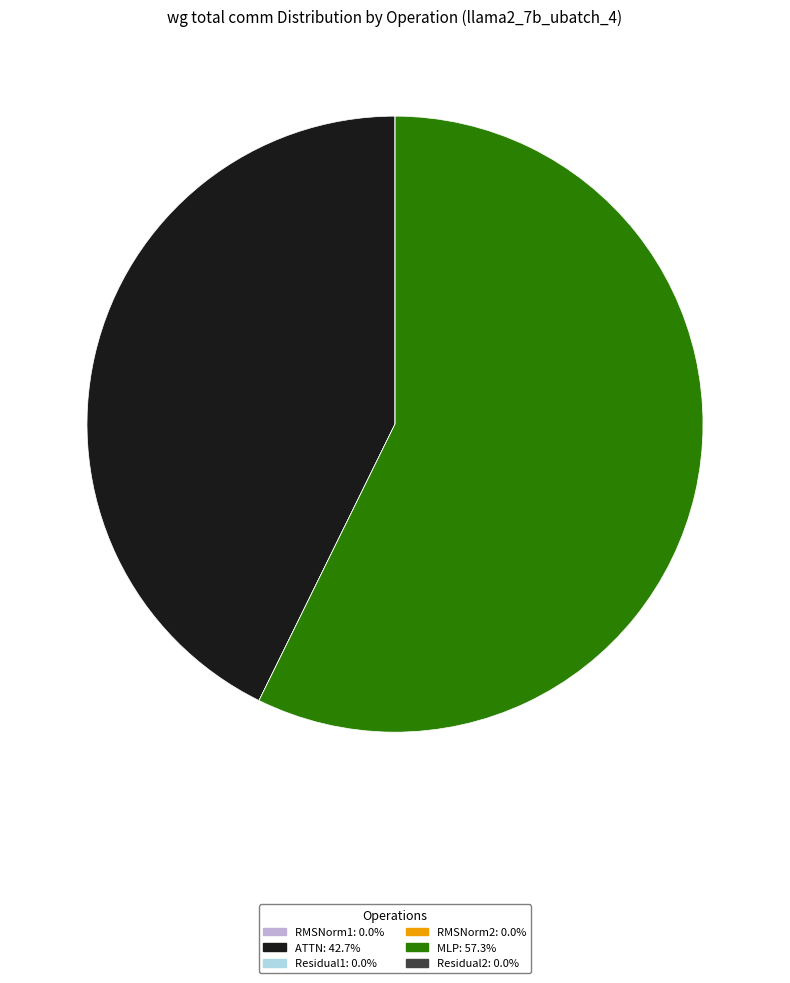

Which category has the biggest portion of the pie?

MLP